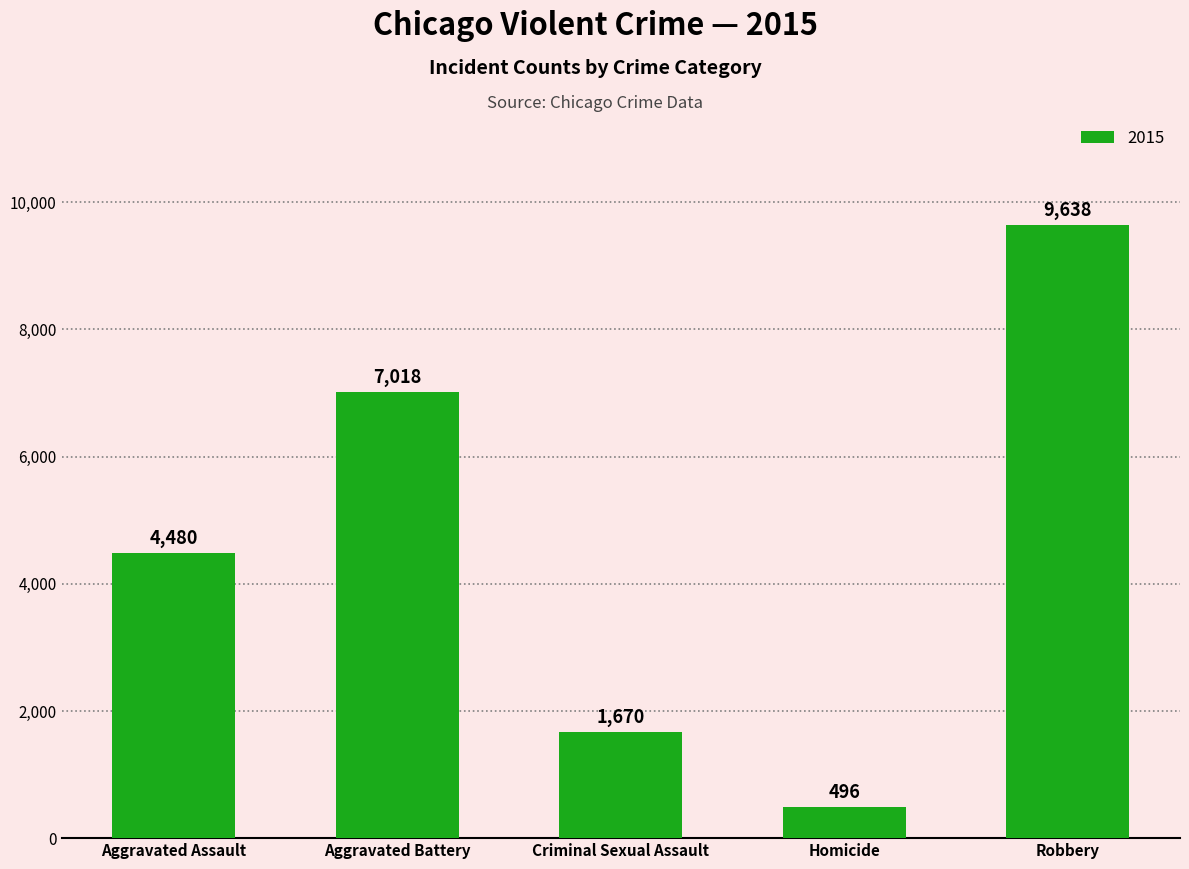

Reading left to right, what are all the values shown in this chart?

Aggravated Assault=4480	Aggravated Battery=7018	Criminal Sexual Assault=1670	Homicide=496	Robbery=9638